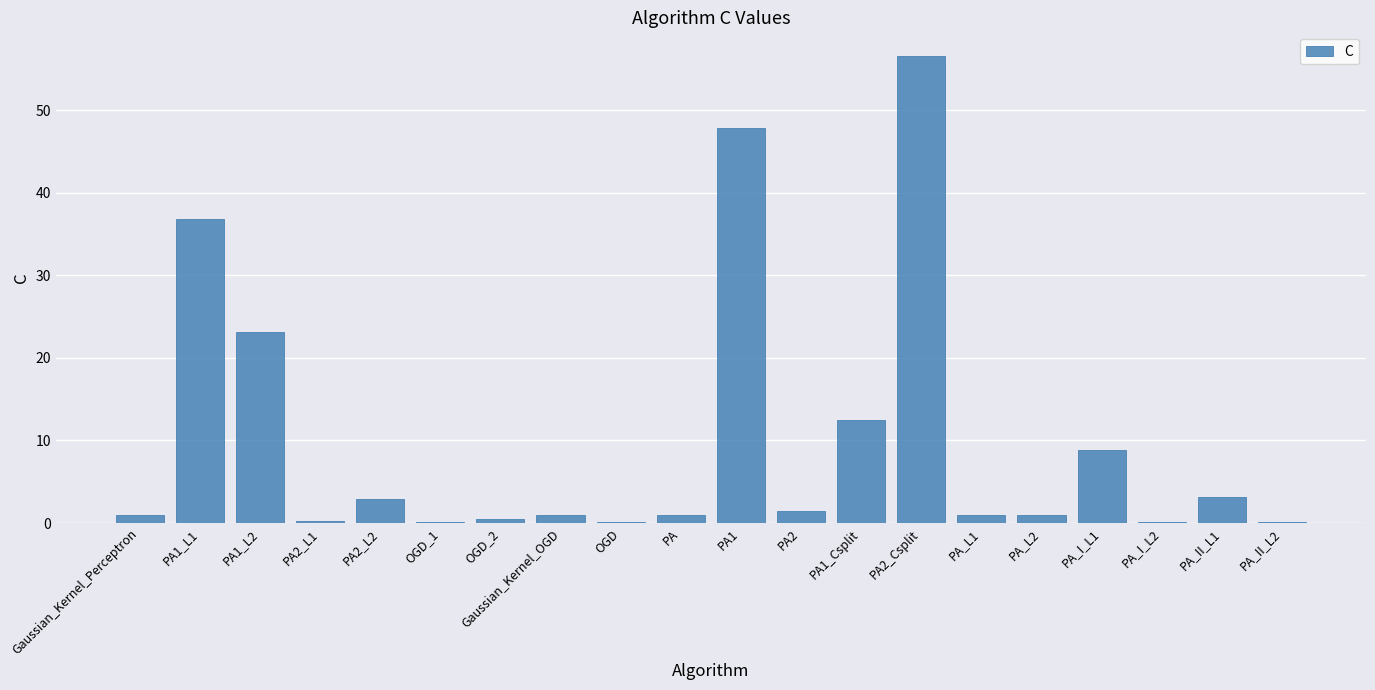

At which category does the chart reach its peak across all series?

PA2_Csplit